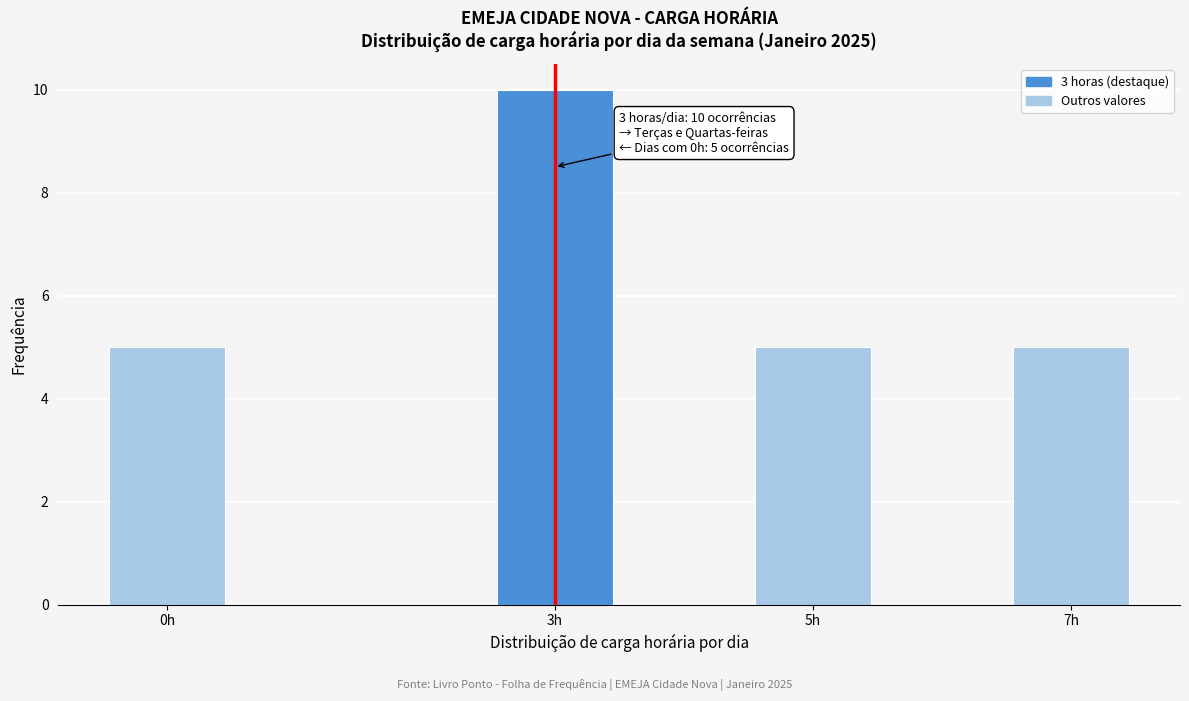

Reading left to right, what are all the values shown in this chart?

0h=5	3h=10	5h=5	7h=5